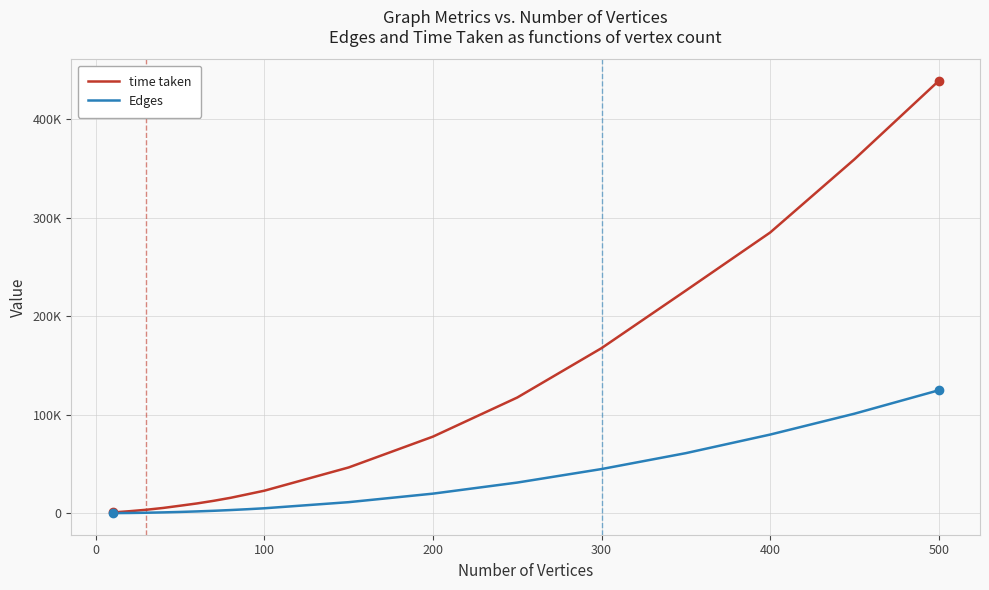

What are all the series names shown in the legend?

time taken, Edges